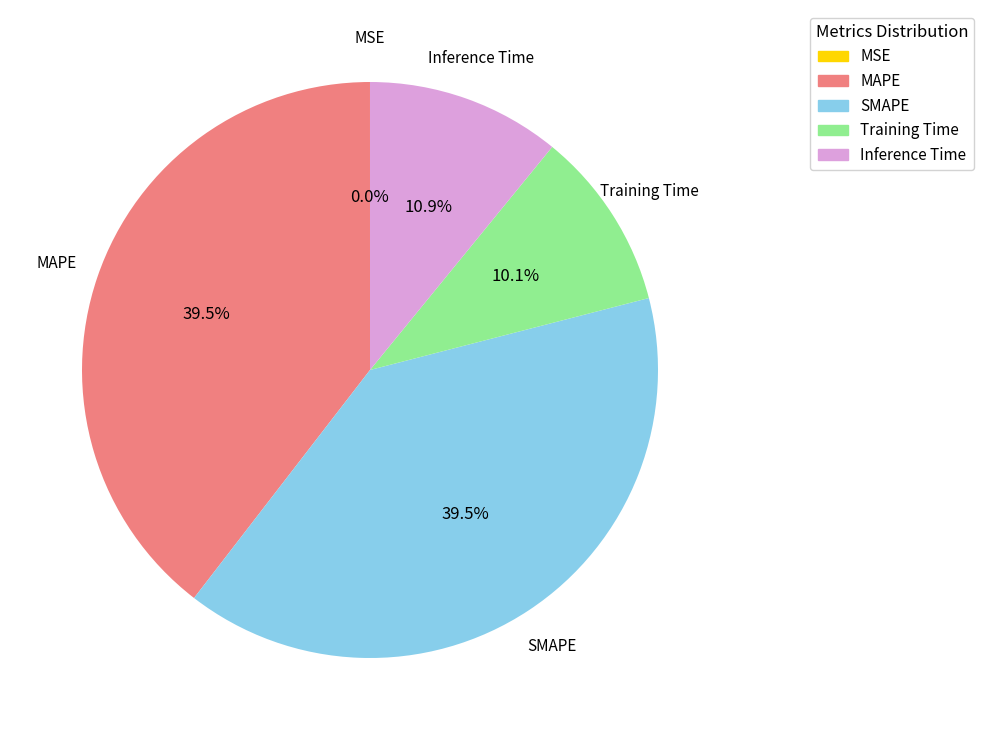

Is there a majority slice in this chart?

No